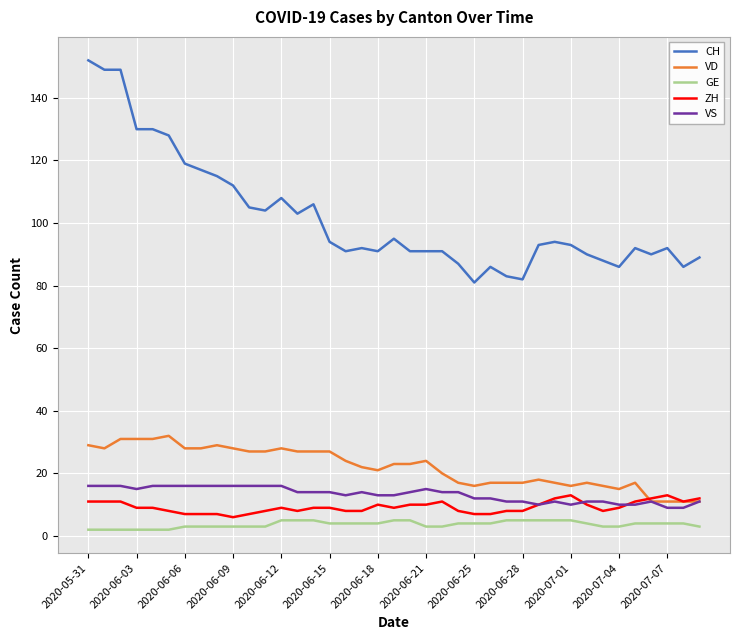

Which series has the largest range (max minus min)?

CH